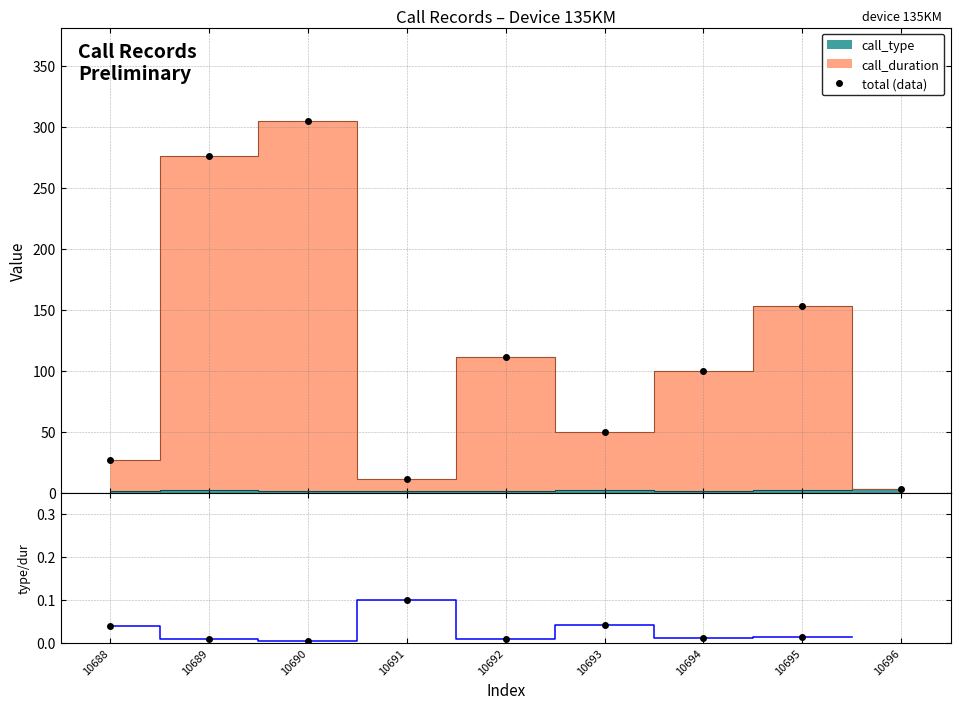

At which label is type/duration closest to 0?

10690